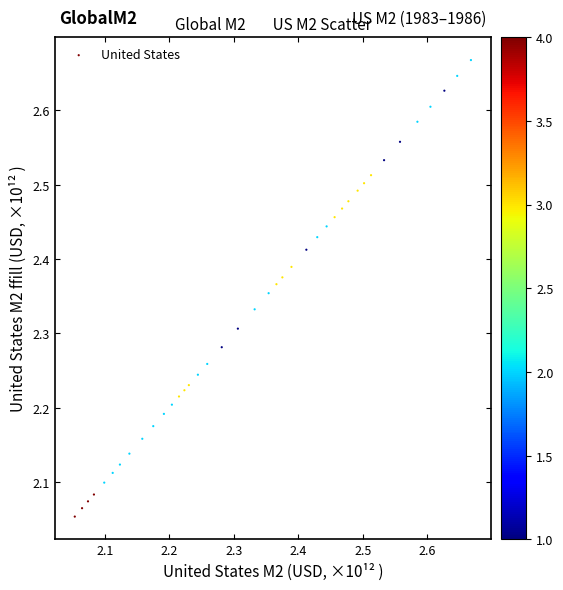

What is the range of X values (max minus min)?

0.6